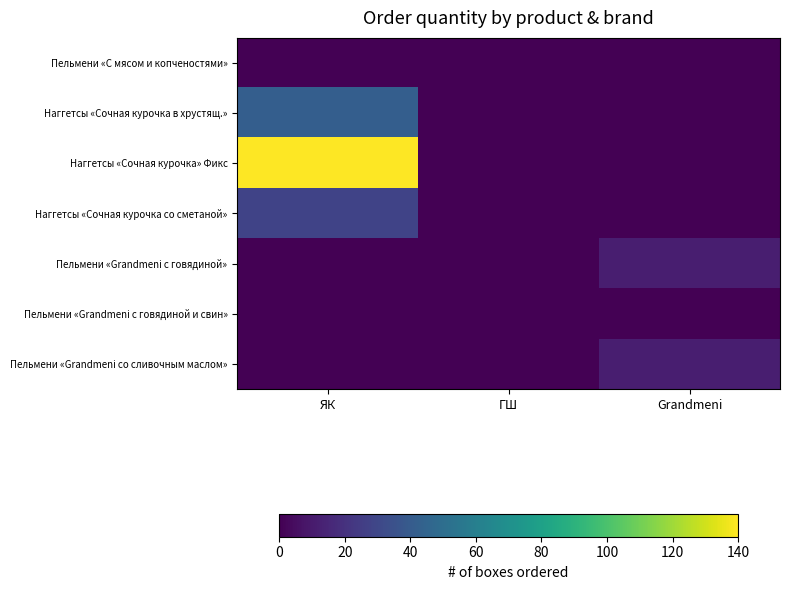

Between ГШ and Grandmeni, which series saw the biggest shift?

Пельмени «Grandmeni с говядиной»